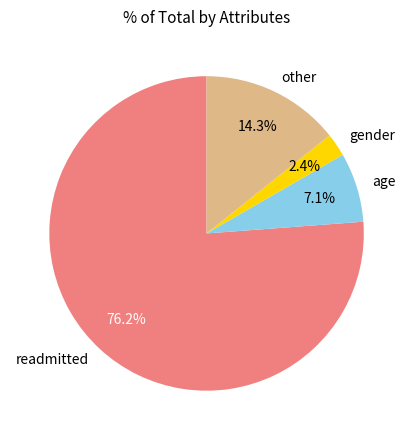

Is it true that readmitted is 5% of the pie?

False